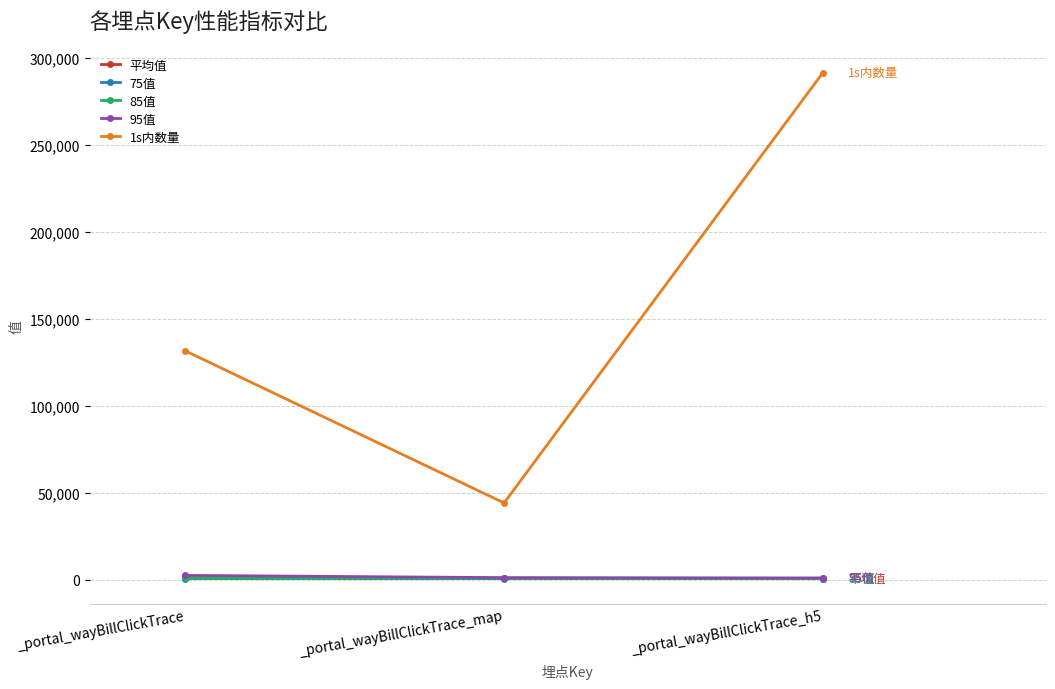

What are all the series names shown in the legend?

平均值, 75值, 85值, 95值, 1s内数量